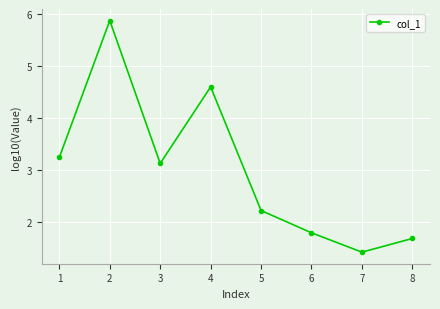

Is it true that the value at 2 is 9.9?

False